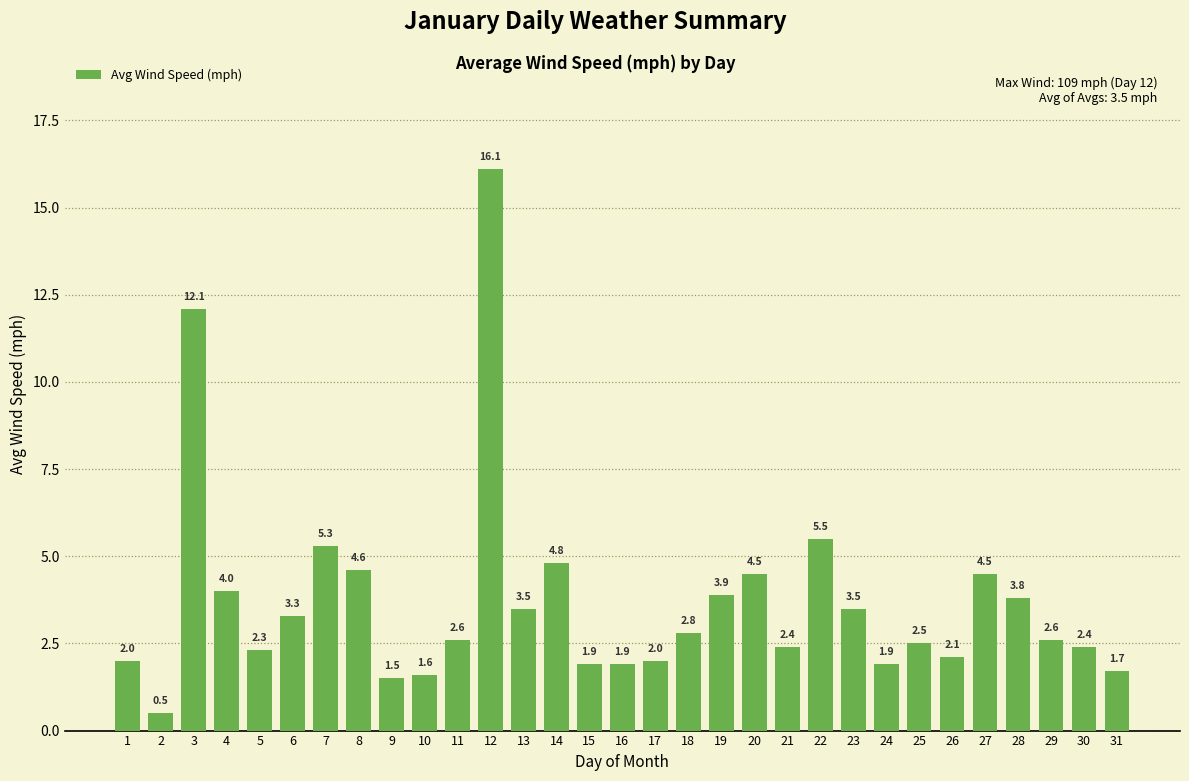

What is the smallest value displayed?

0.5